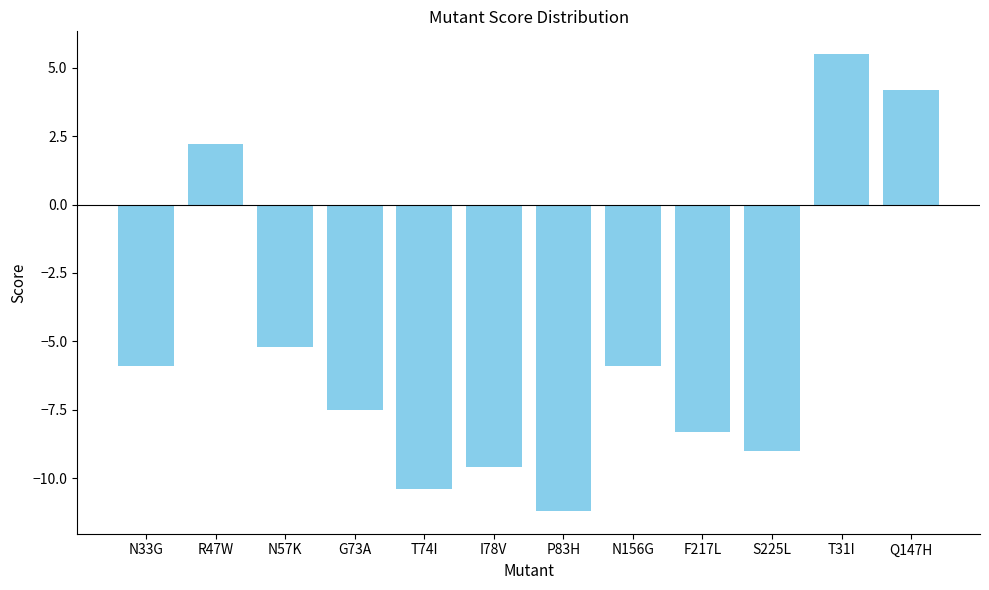

What is the change in value from N33G to G73A?

-1.6